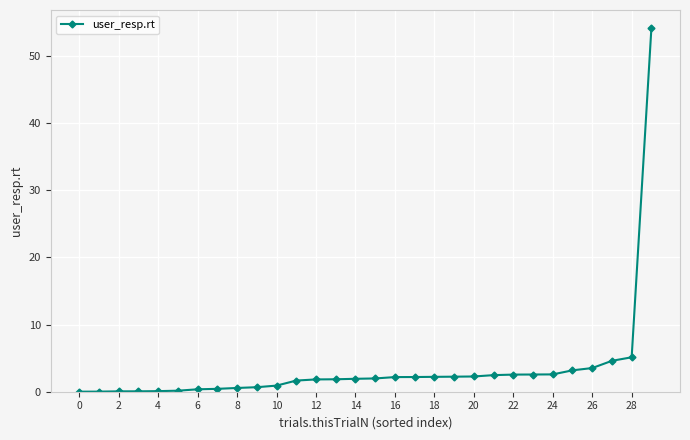

Is this an area chart (filled region under the line)?

No